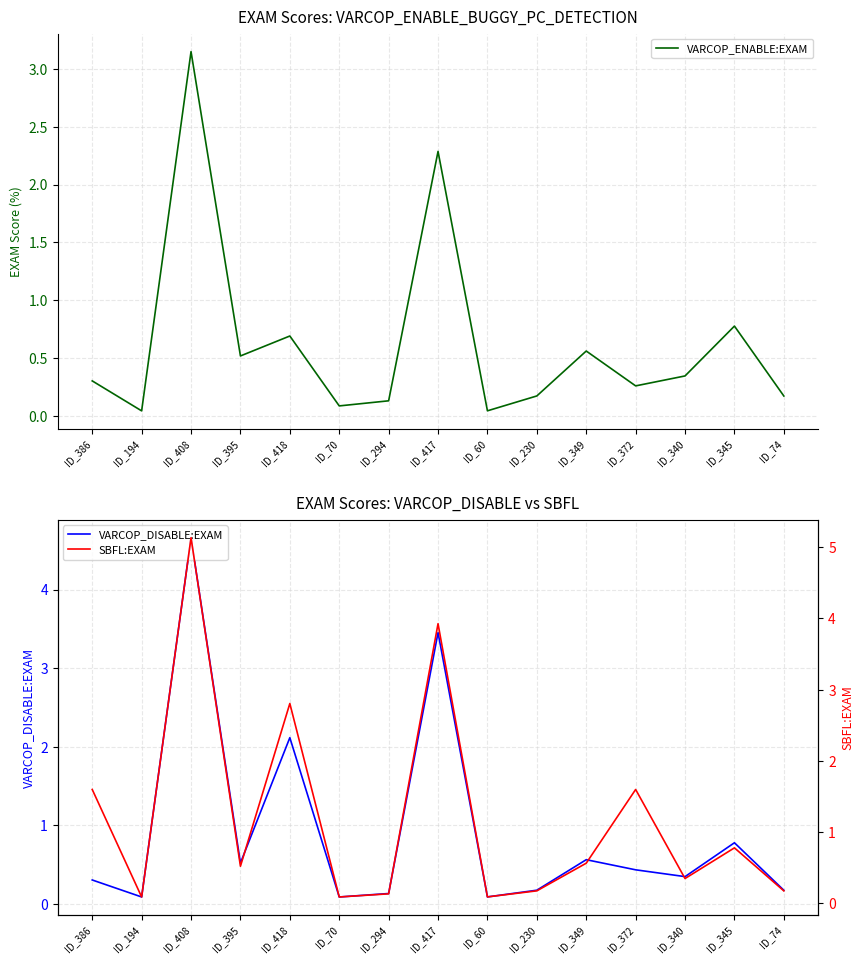

At how many categories does at least one series exceed 0?

15